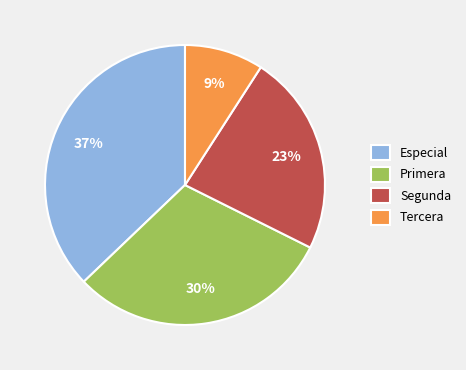

The Tercera slice represents 1% of the pie. True or false?

False